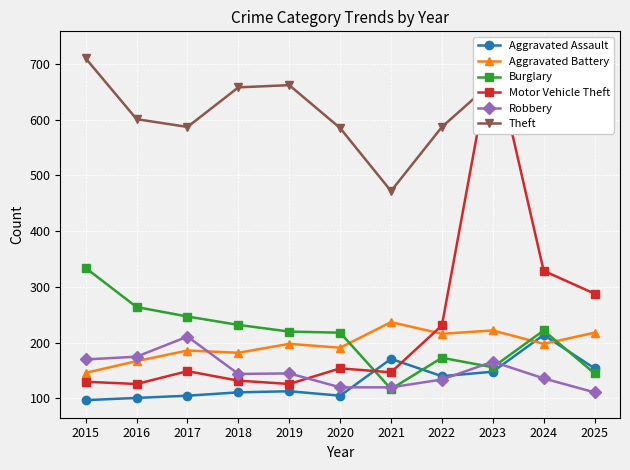

How many lines are shown in the chart?

6